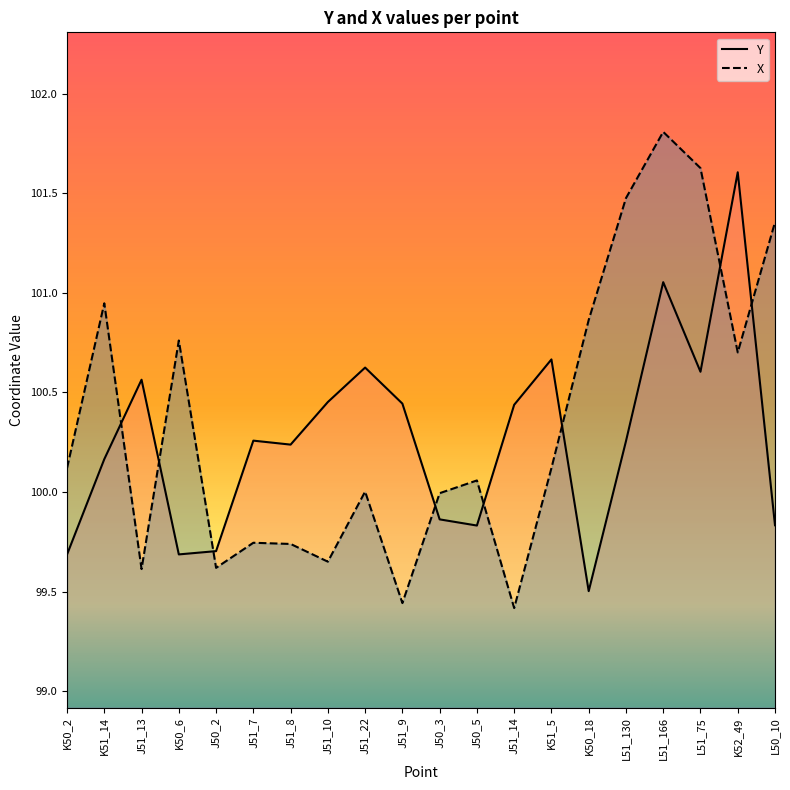

How many distinct data groups are displayed?

2